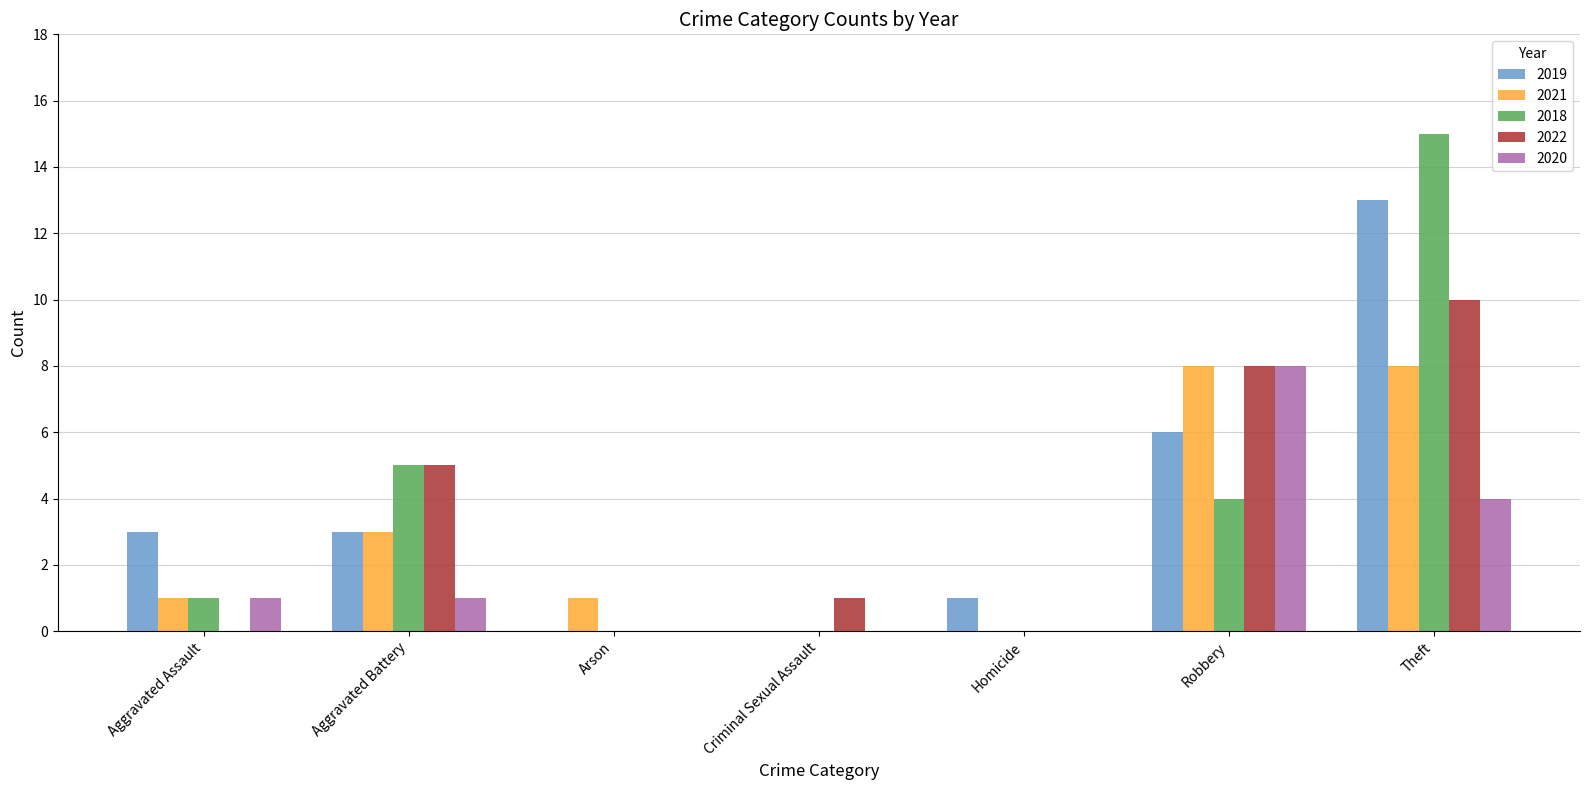

Which series changed the most between Homicide and Theft?

2018